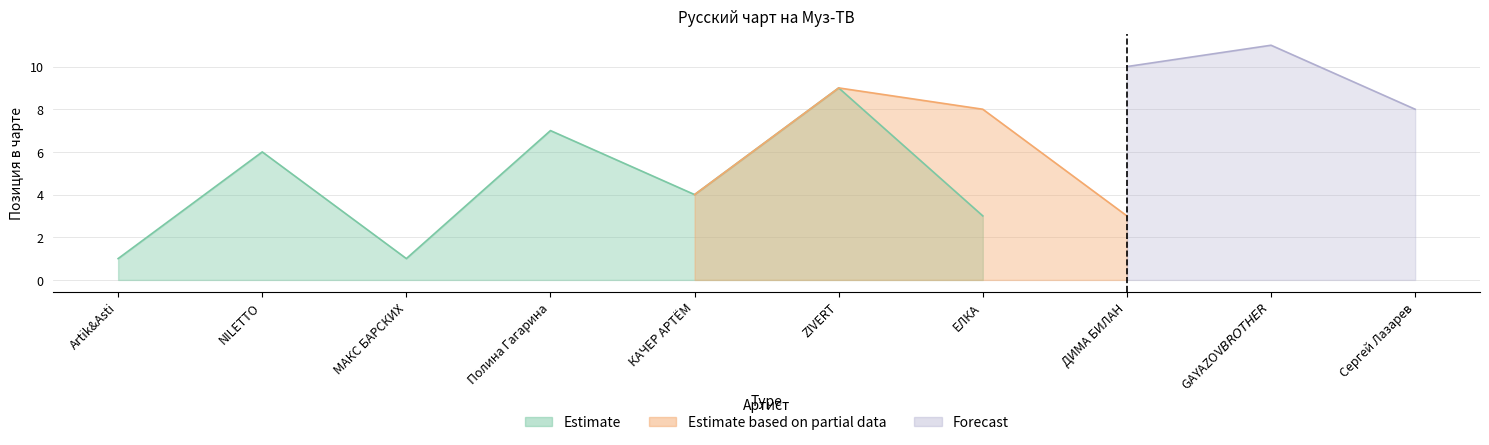

Which category has the highest value in the Forecast series?

GAYAZOV$ BROTHER$